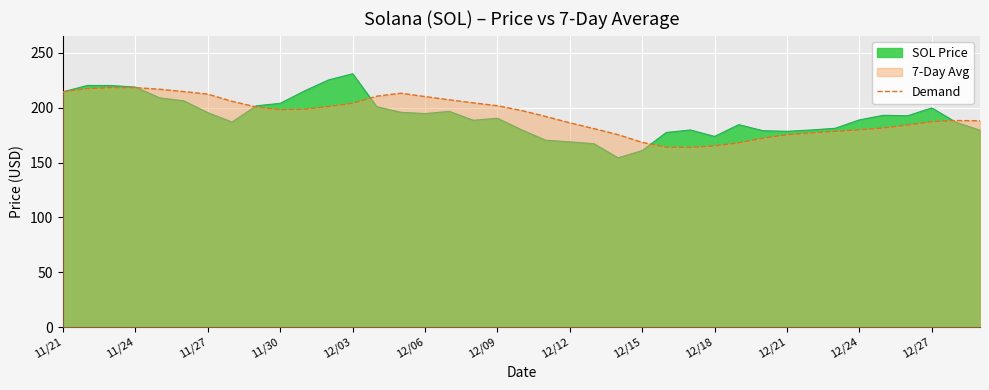

True or false: the data shows 336.8 at 38.

False